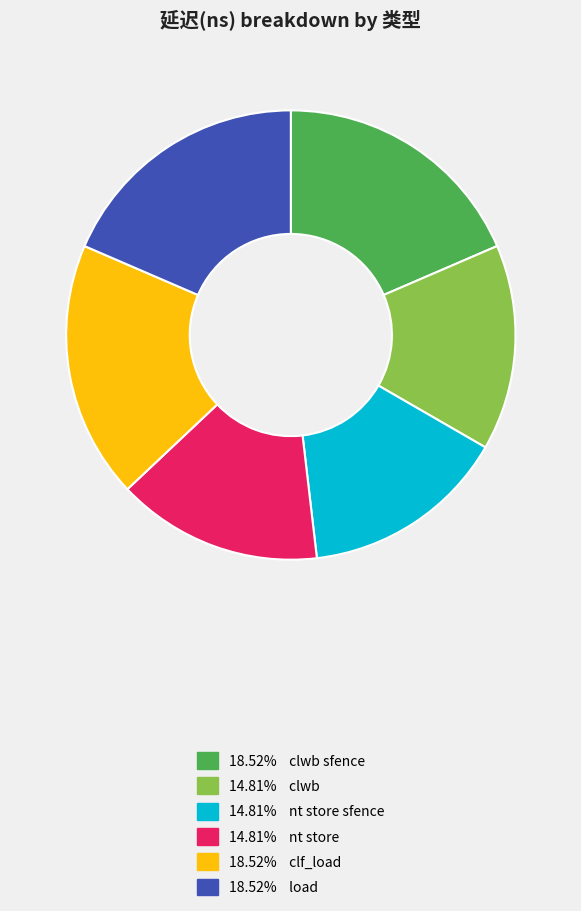

Count the number of slices in the pie.

6